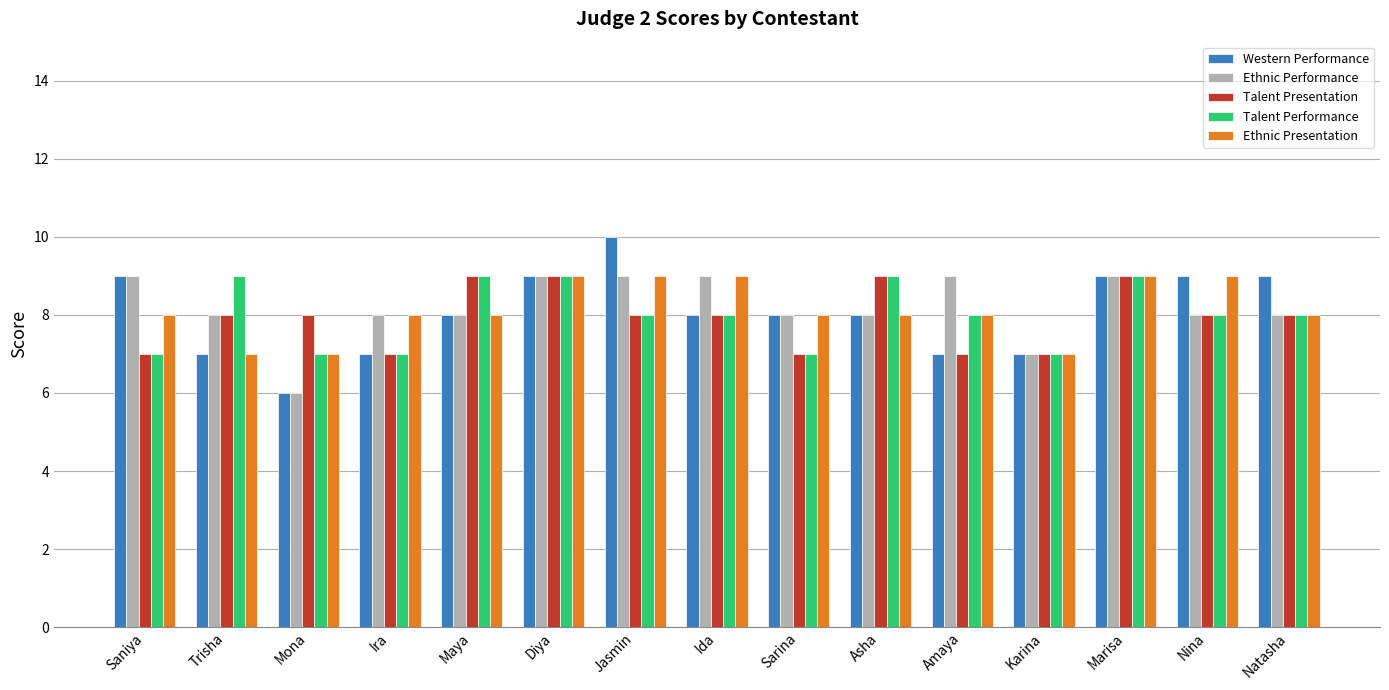

Which series has the largest range (max minus min)?

Western Performance